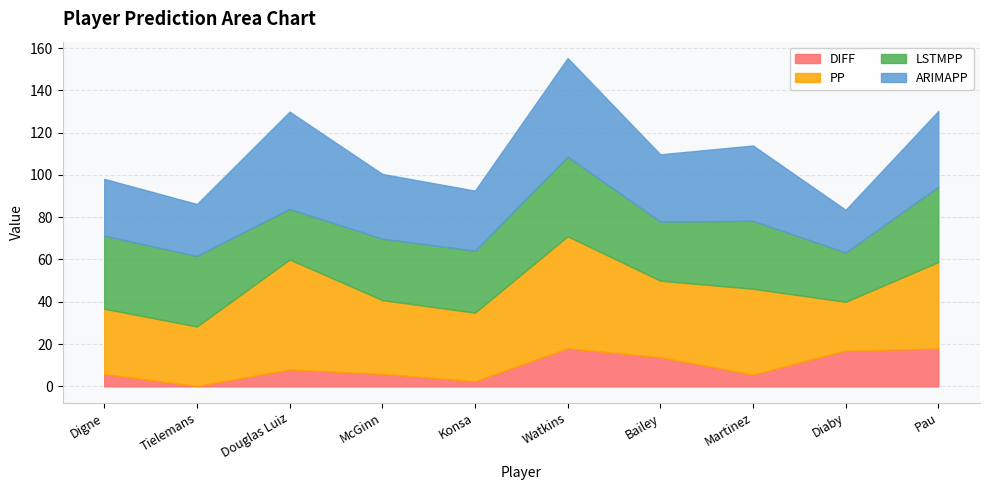

Rank the series at Watkins from lowest to highest value.

DIFF, LSTMPP, ARIMAPP, PP